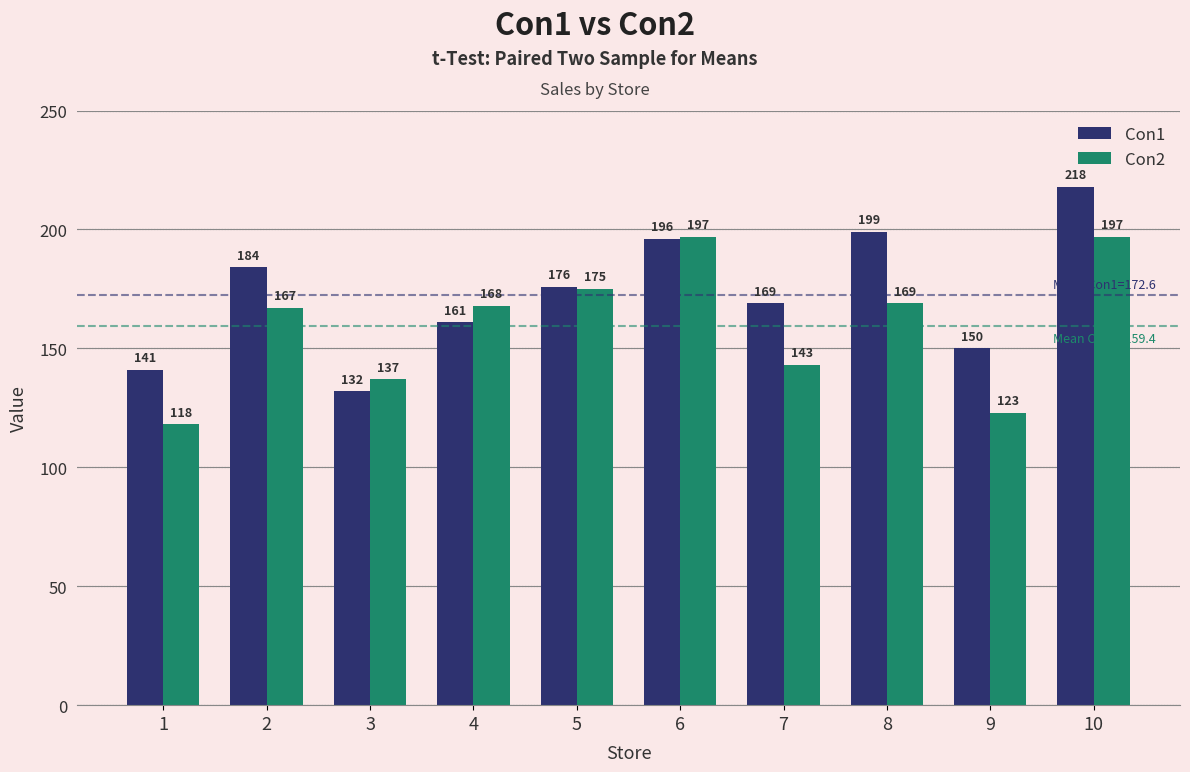

Which series has the largest range (max minus min)?

Con1